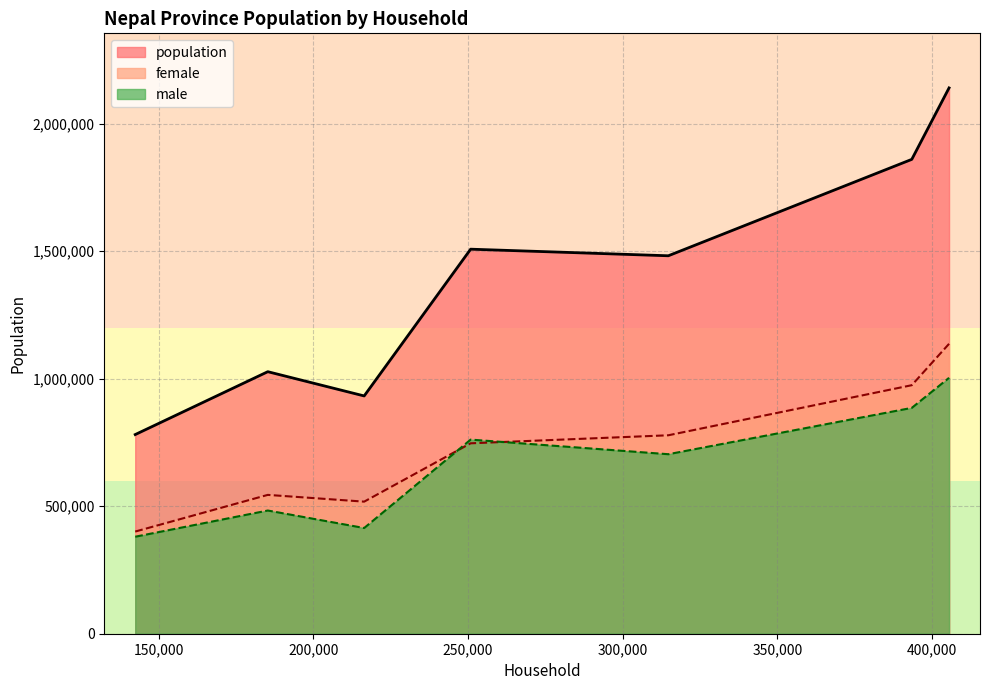

What is the difference between the highest and lowest values at Province No. 2?

761154